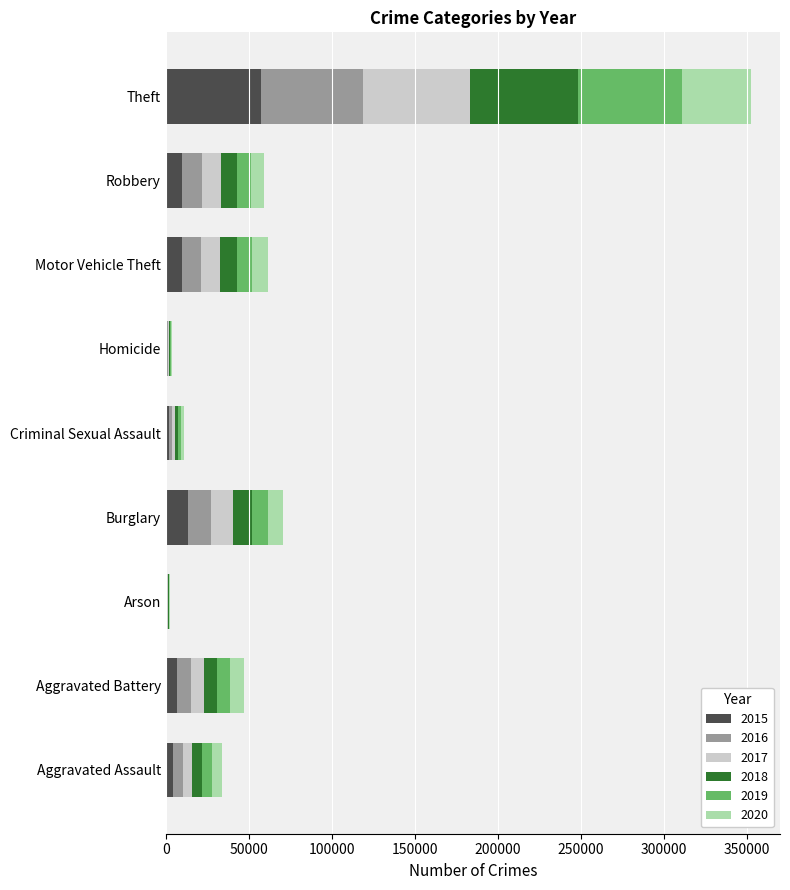

Is it true that 2015 equals 10068 at Motor Vehicle Theft?

True